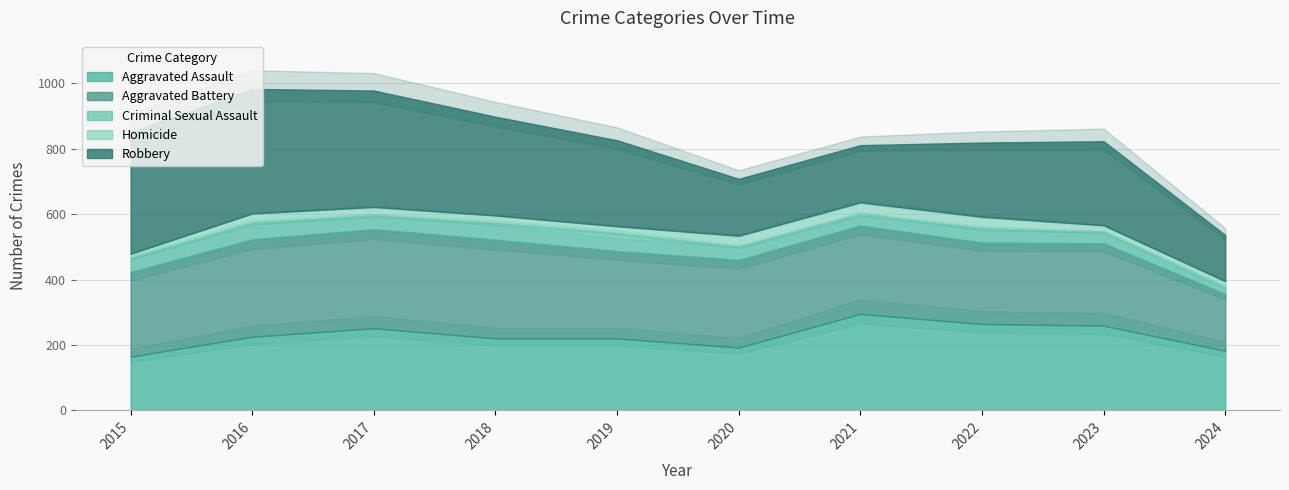

How many distinct data groups are displayed?

5